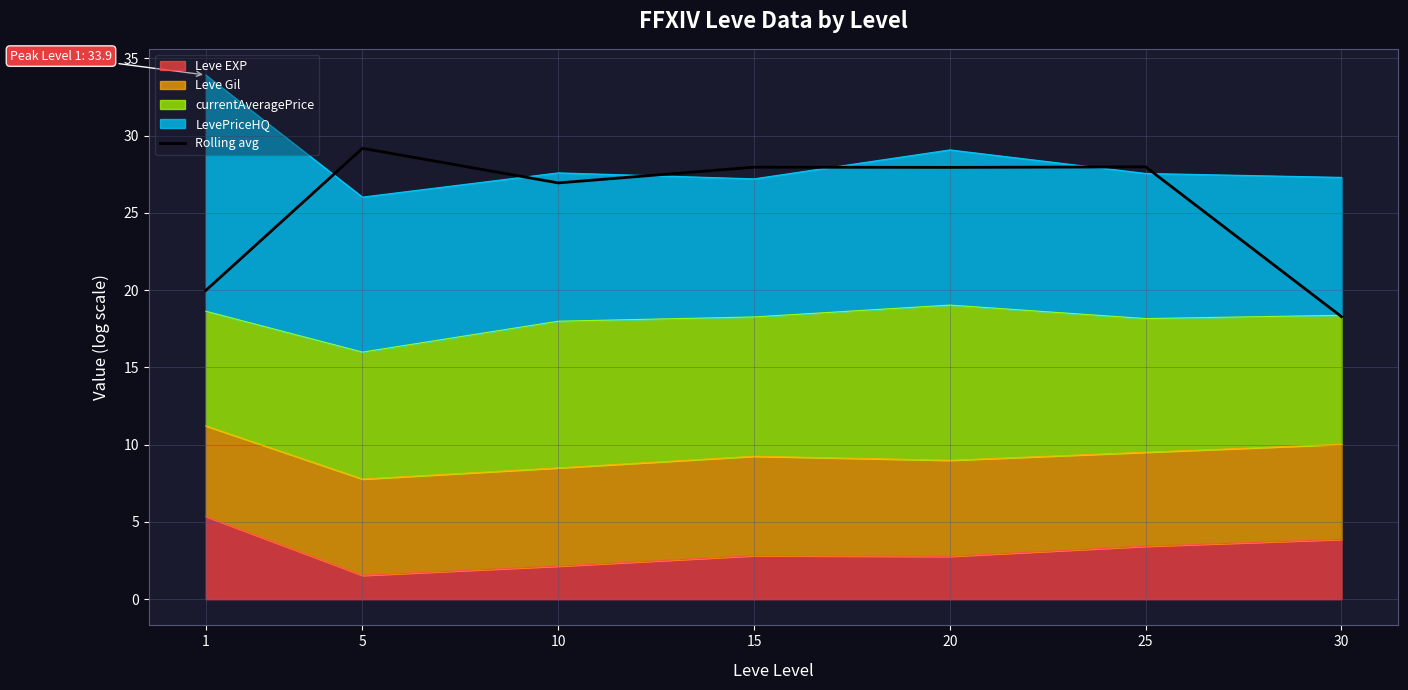

How many points are higher than both their immediate neighbors (excluding endpoints)?

3